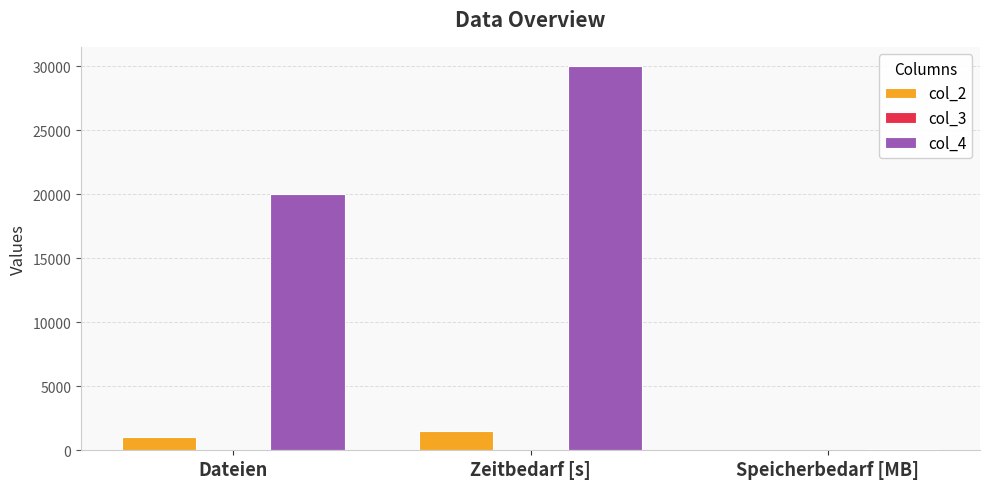

Which category has the highest value across all series?

Zeitbedarf [s]